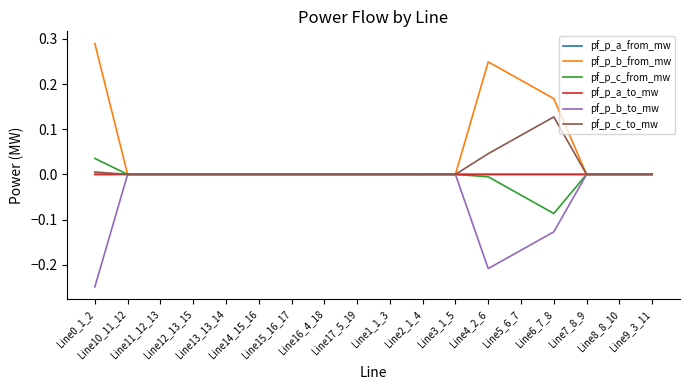

Which series has the largest total across all categories?

pf_p_b_from_mw